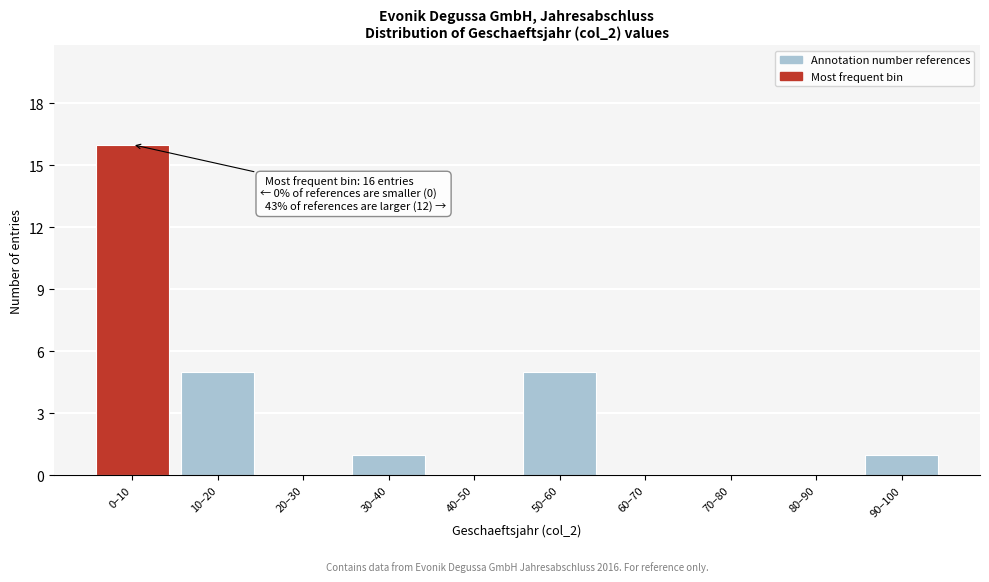

Reading left to right, what are all the values shown in this chart?

0–10=16	10–20=5	20–30=0	30–40=1	40–50=0	50–60=5	60–70=0	70–80=0	80–90=0	90–100=1